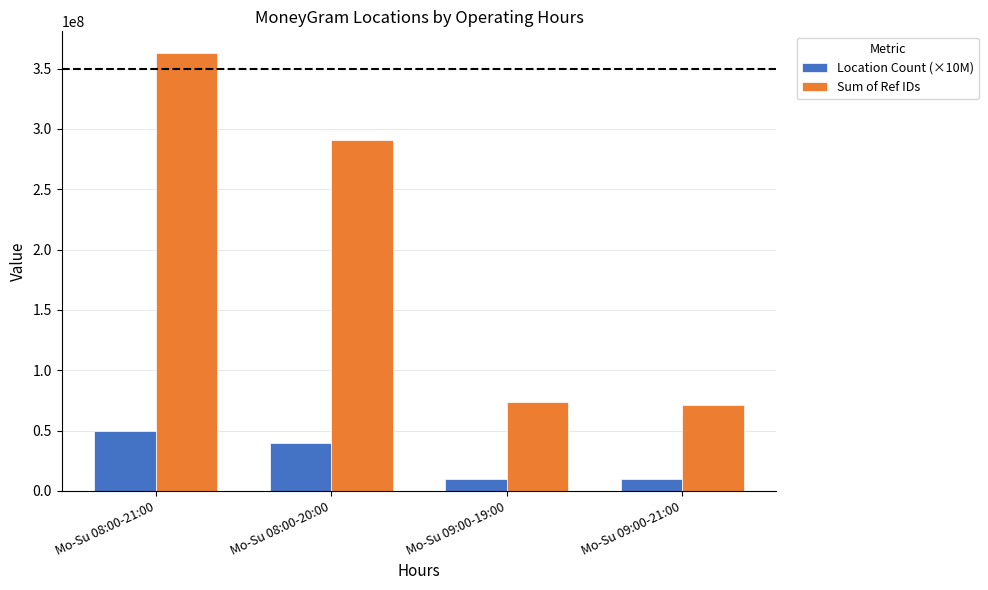

Reading left to right, transcribe all the data shown in this chart.

Location Count (×10M): Mo-Su 08:00-21:00=50000000	Mo-Su 08:00-20:00=40000000	Mo-Su 09:00-19:00=10000000	Mo-Su 09:00-21:00=10000000
Sum of Ref IDs: Mo-Su 08:00-21:00=362784290	Mo-Su 08:00-20:00=290449939	Mo-Su 09:00-19:00=73275244	Mo-Su 09:00-21:00=71498065